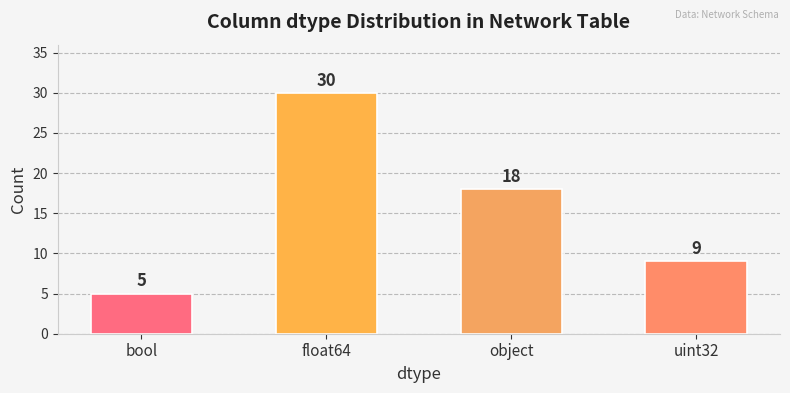

Rank the categories by value from highest to lowest.

float64, object, uint32, bool